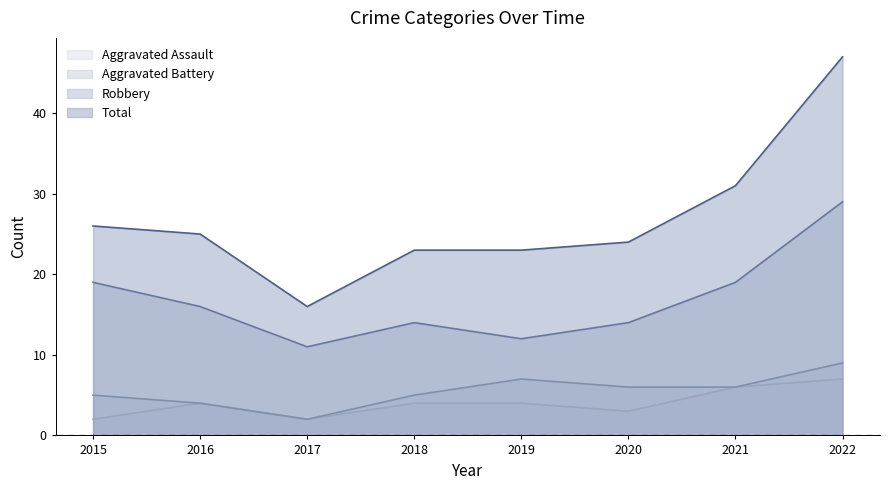

What is the sum of all Robbery values?

134